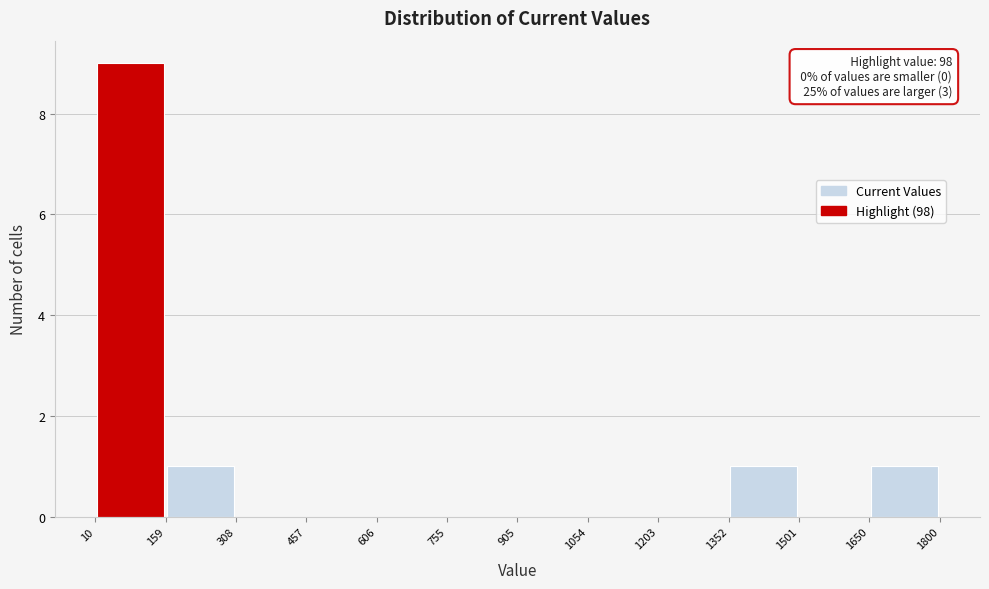

Which range on the x-axis has the tallest bar?

10 to 159